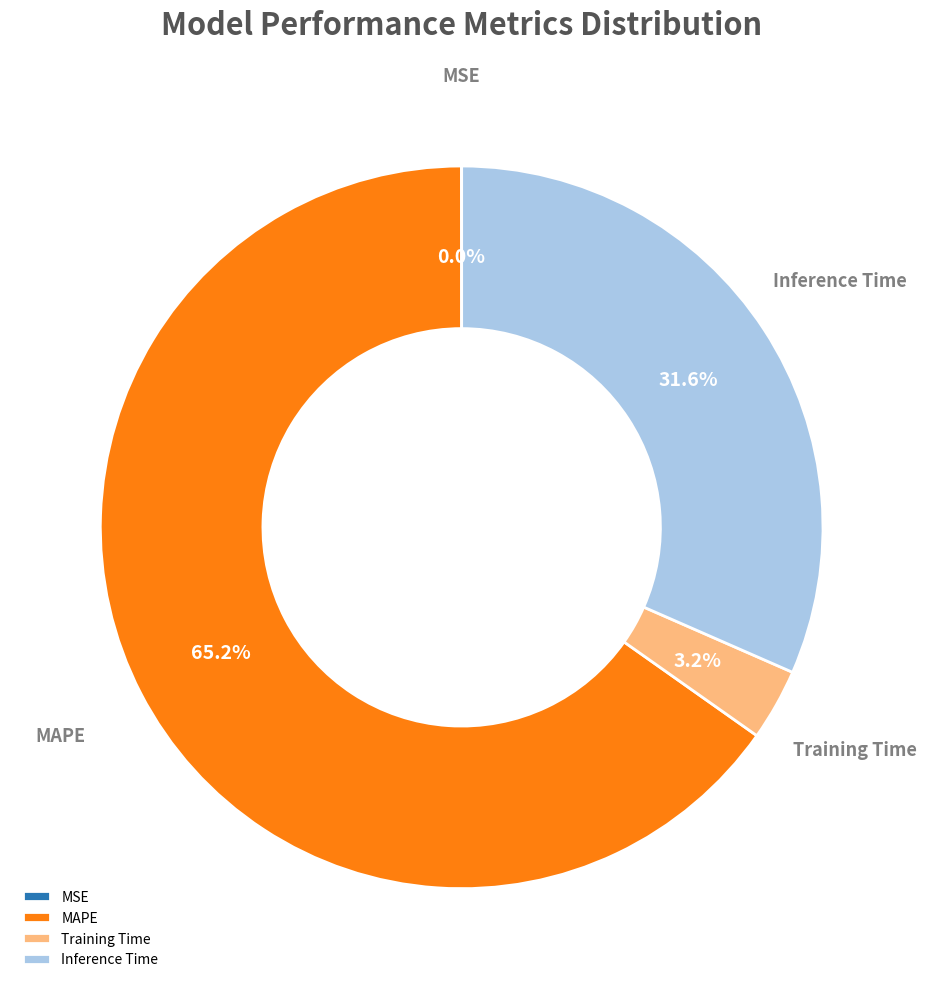

Which slice is the largest?

MAPE